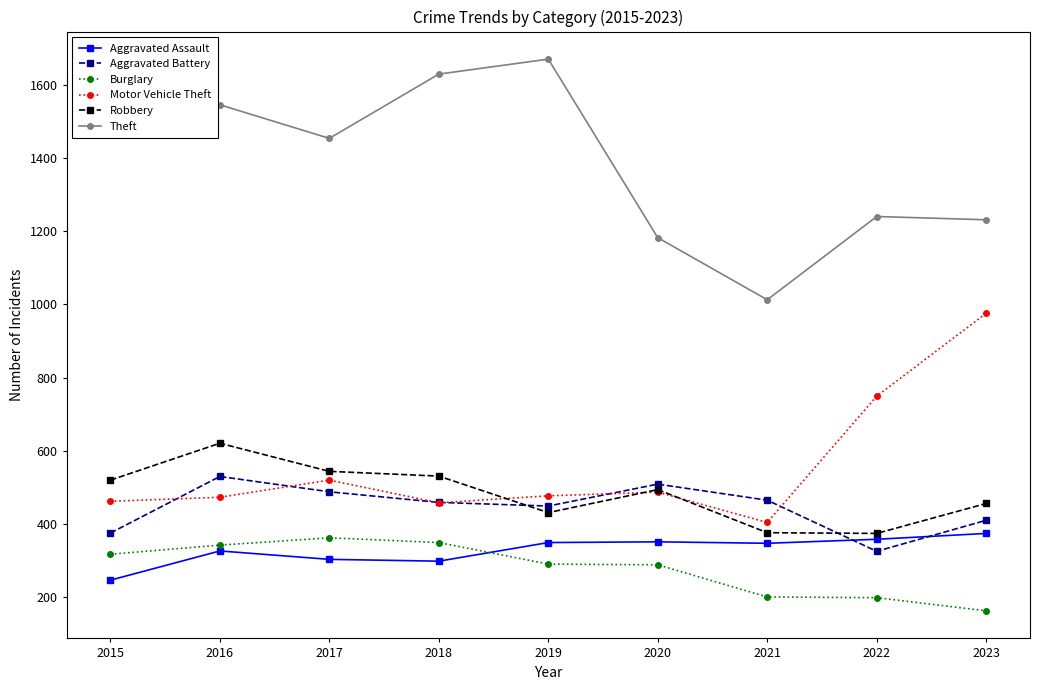

Does the chart have visible grid lines?

No